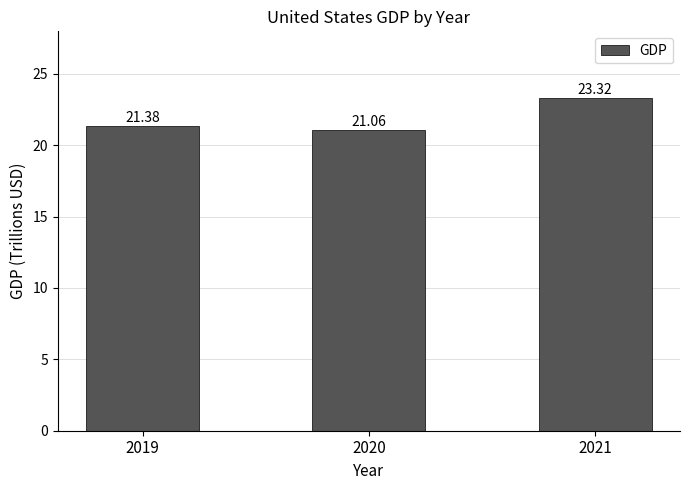

What is the difference between the maximum and minimum values?

2.3